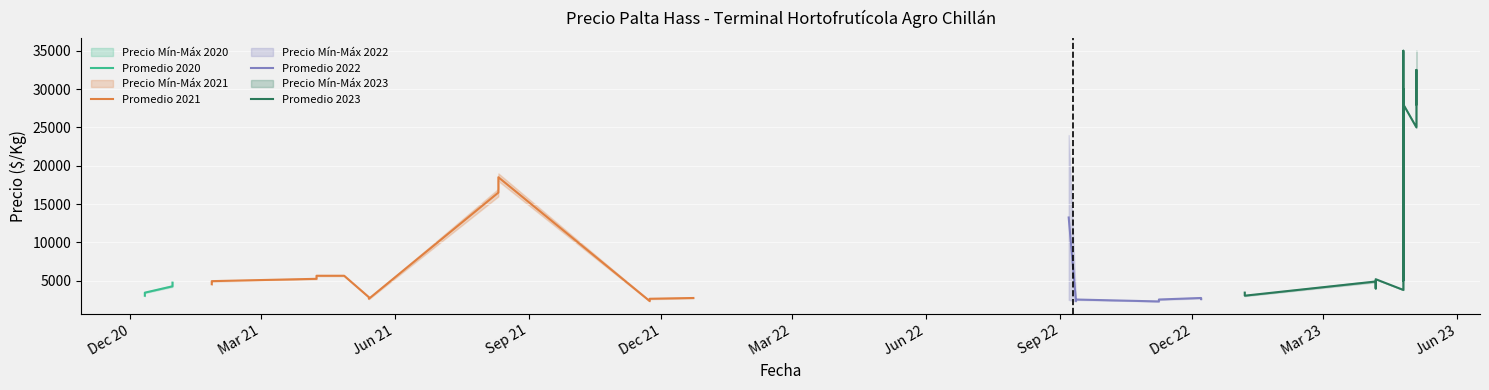

What is the maximum value shown in the chart?

35000